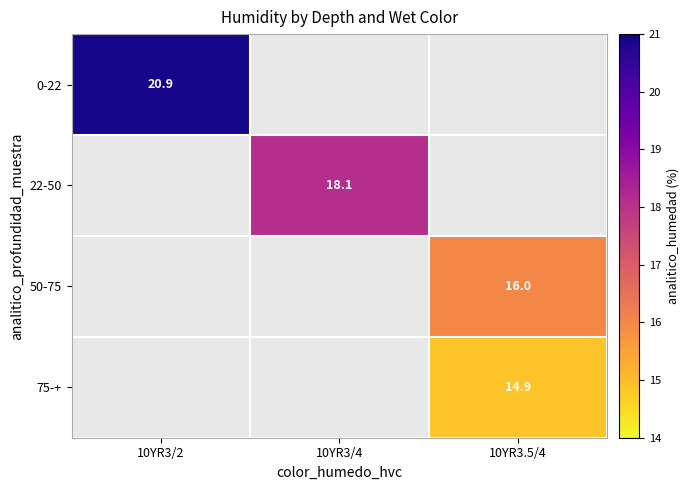

The 75-+ series shows 6.8 at 10YR3.5/4. True or false?

False